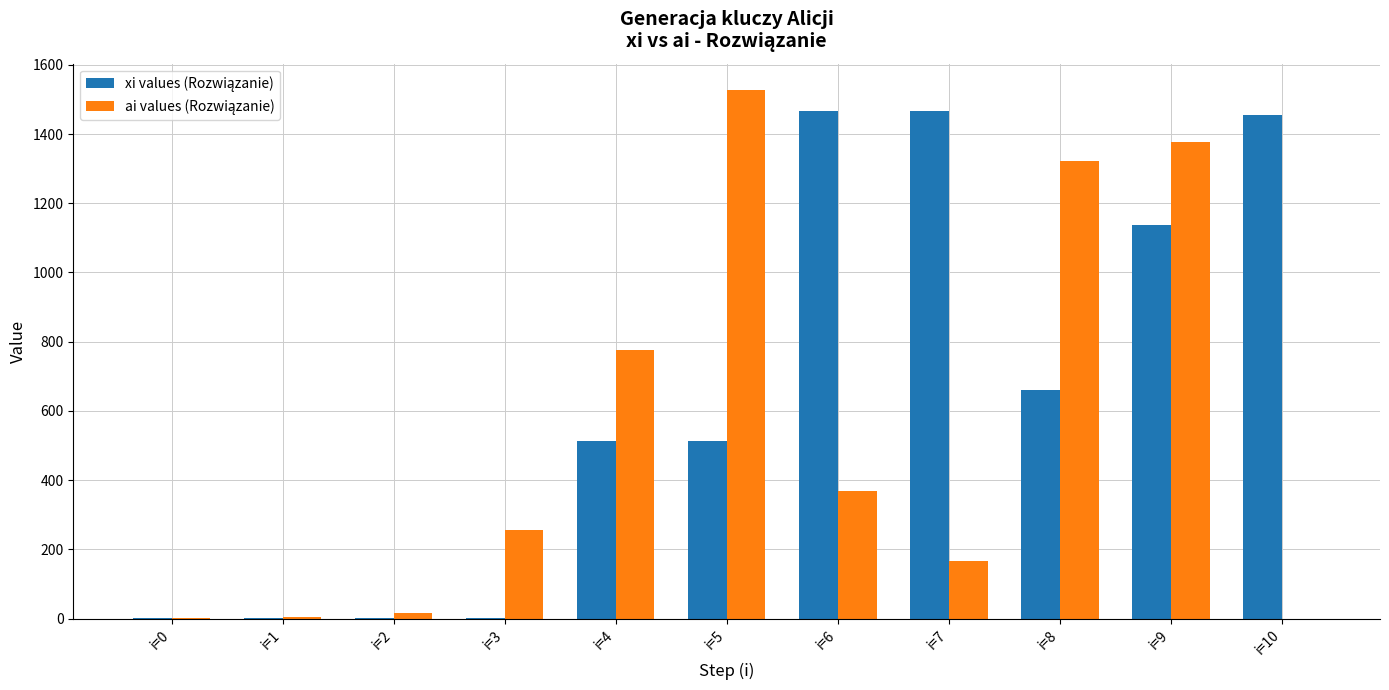

At which category is the sum across all series the highest?

i=9